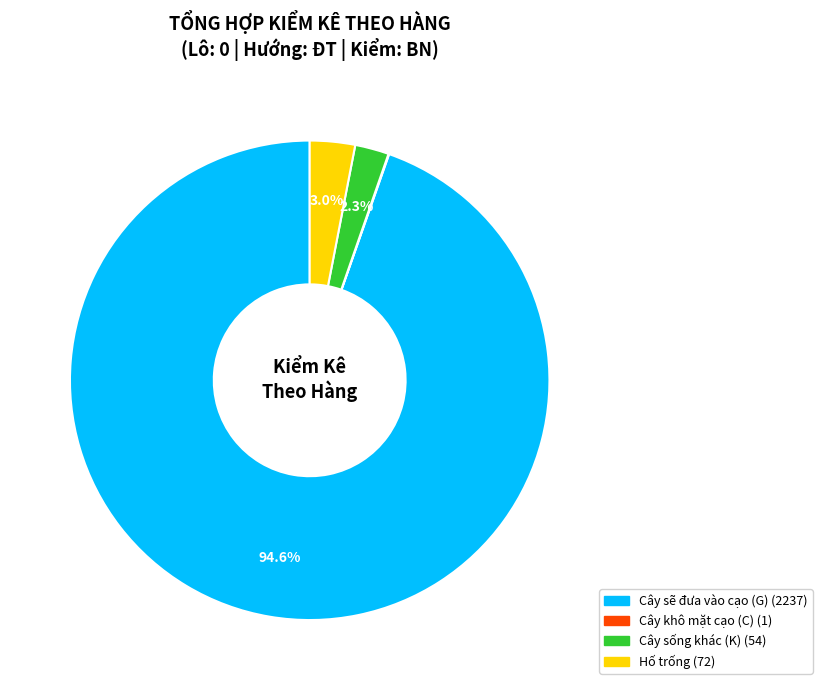

Is there a majority slice in this chart?

Yes